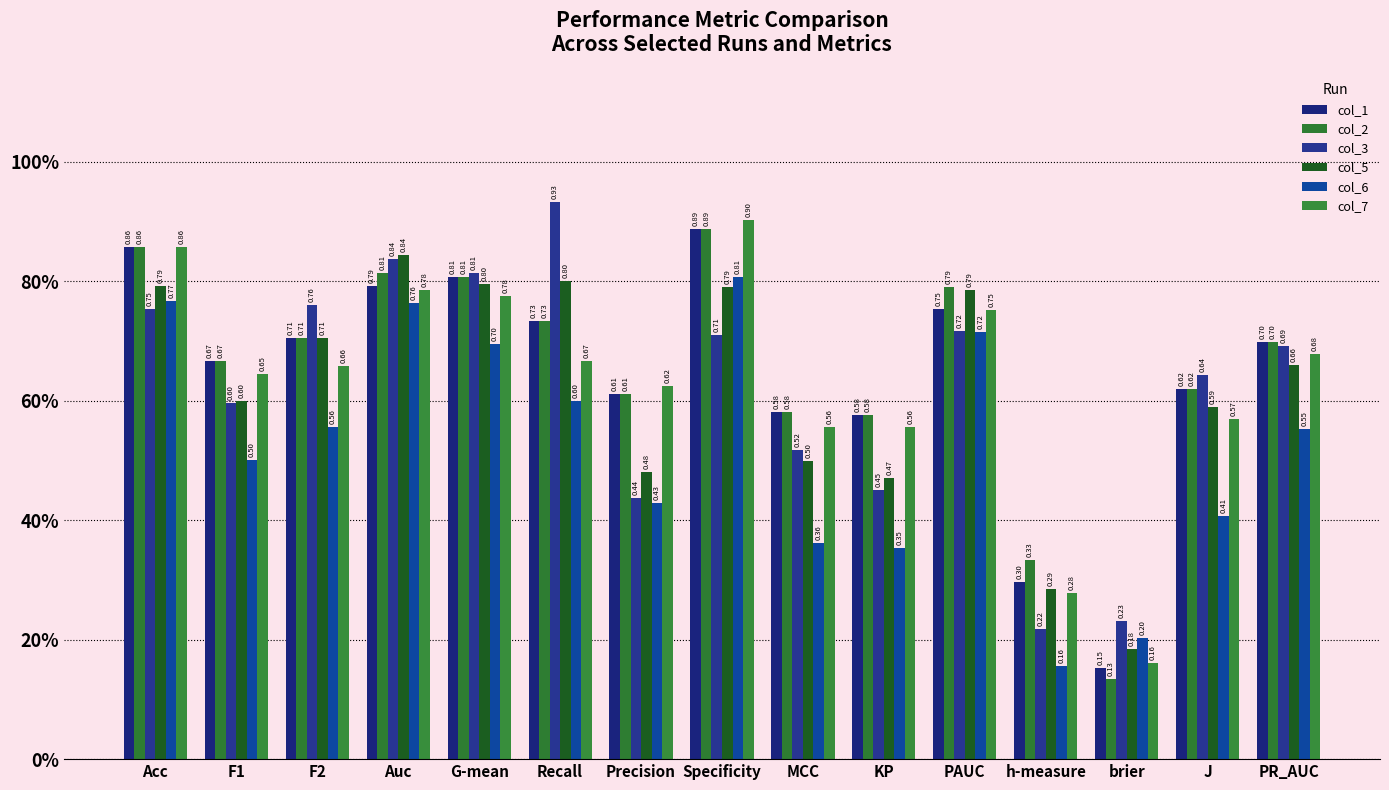

What is the difference between the highest and lowest values at PAUC?

0.1